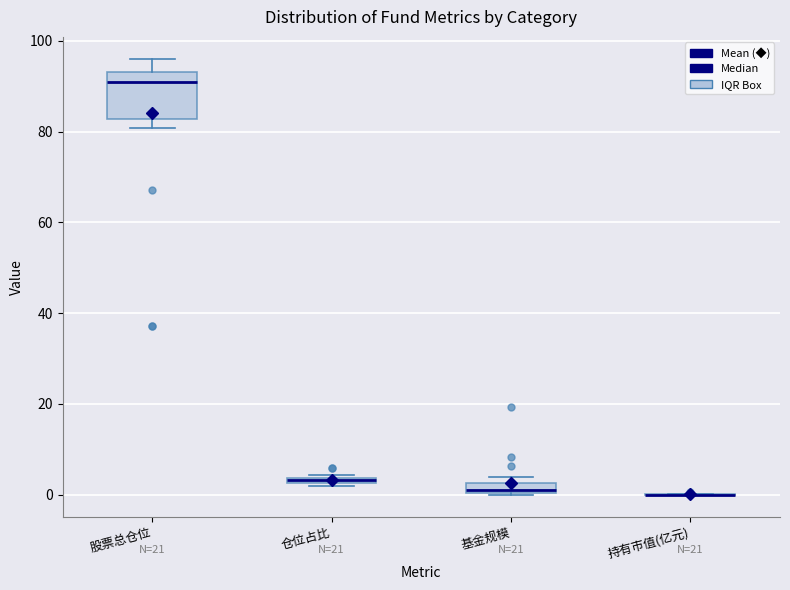

Which box is the tallest, from its lower edge to its upper edge?

股票总仓位